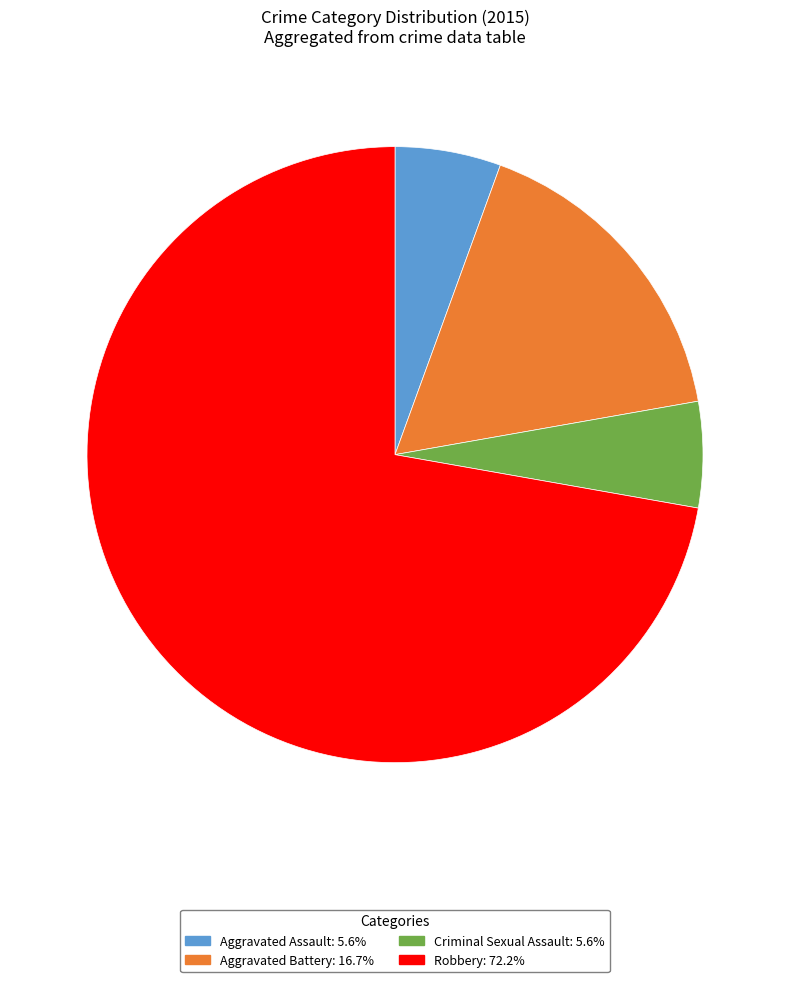

True or false: Aggravated Assault accounts for 6% of the total.

True